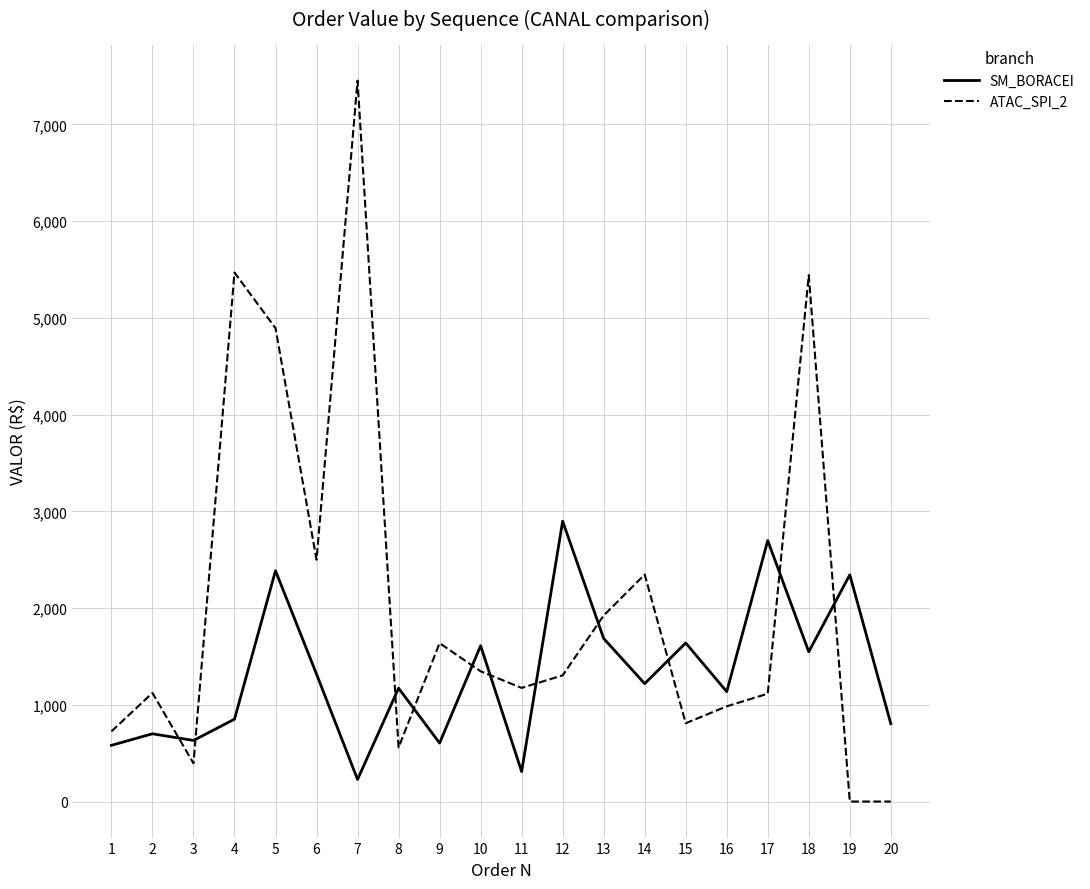

What is the difference between the ATAC_SPI_2 values at 14 and 6?

152.2